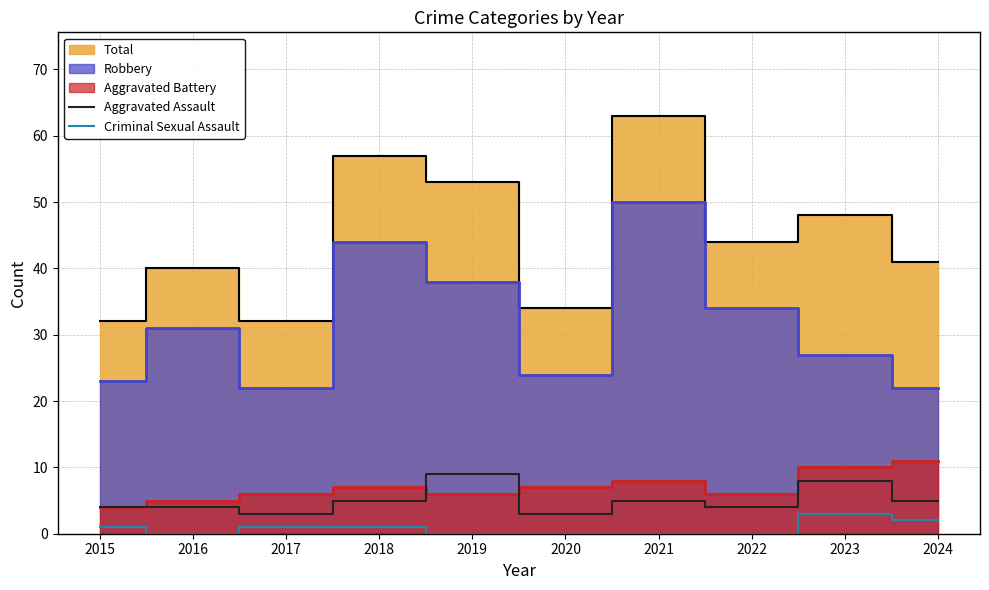

How many interior local valleys does the Criminal Sexual Assault series have?

1